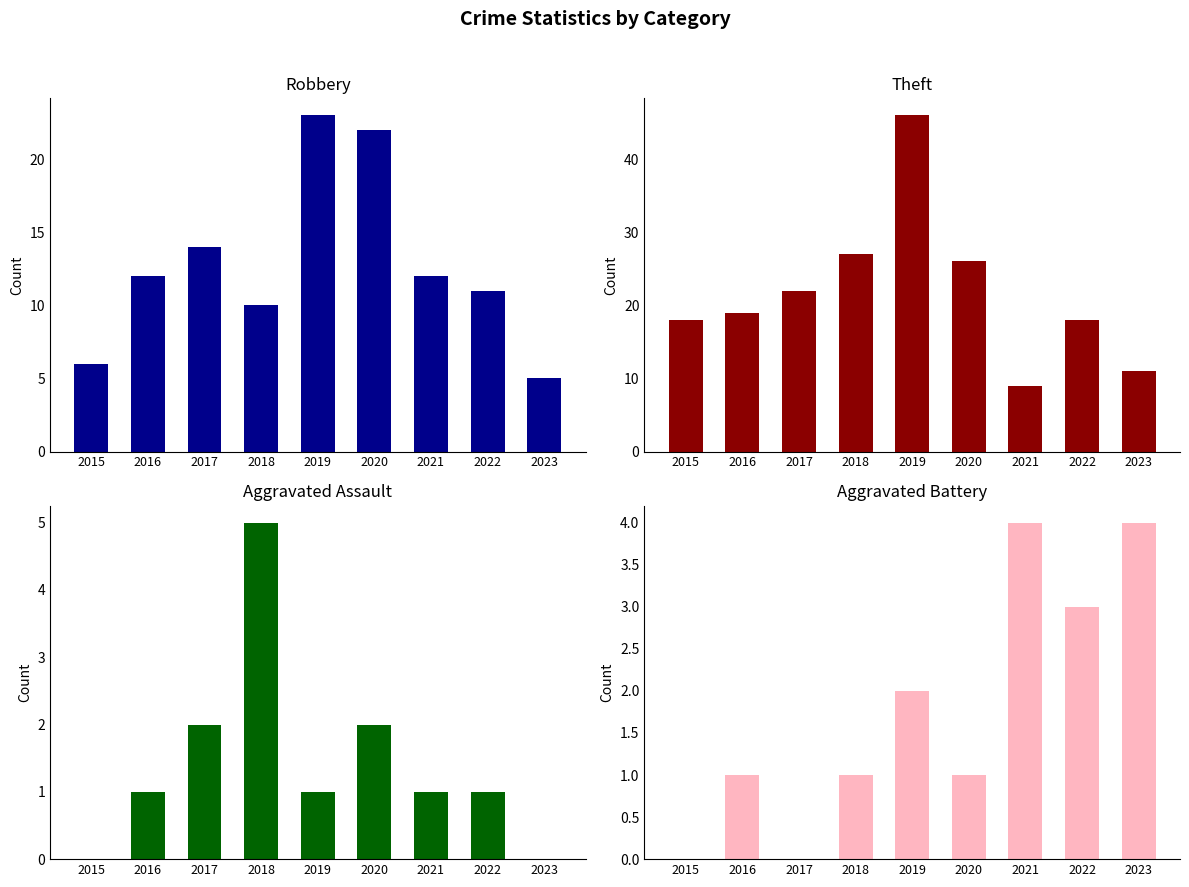

Read the Theft value at 2019.

46